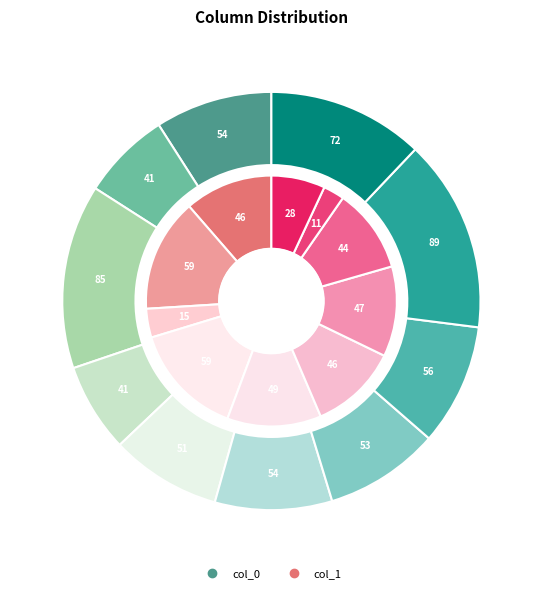

True or false: 89 accounts for 24% of the total.

False